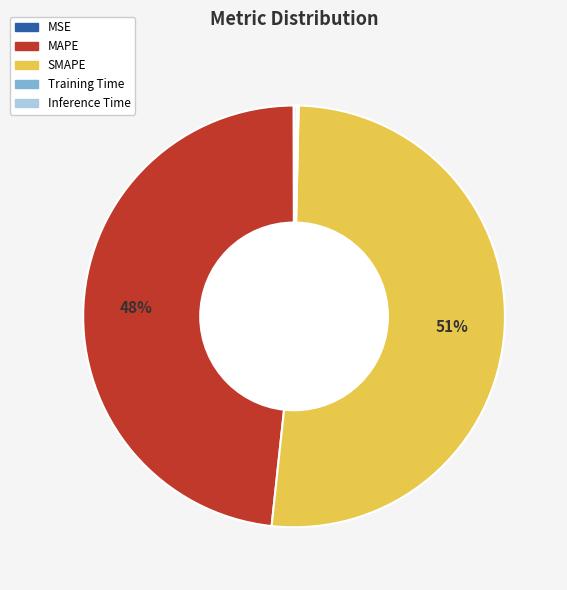

To the nearest percent, what is the average slice percentage?

20%